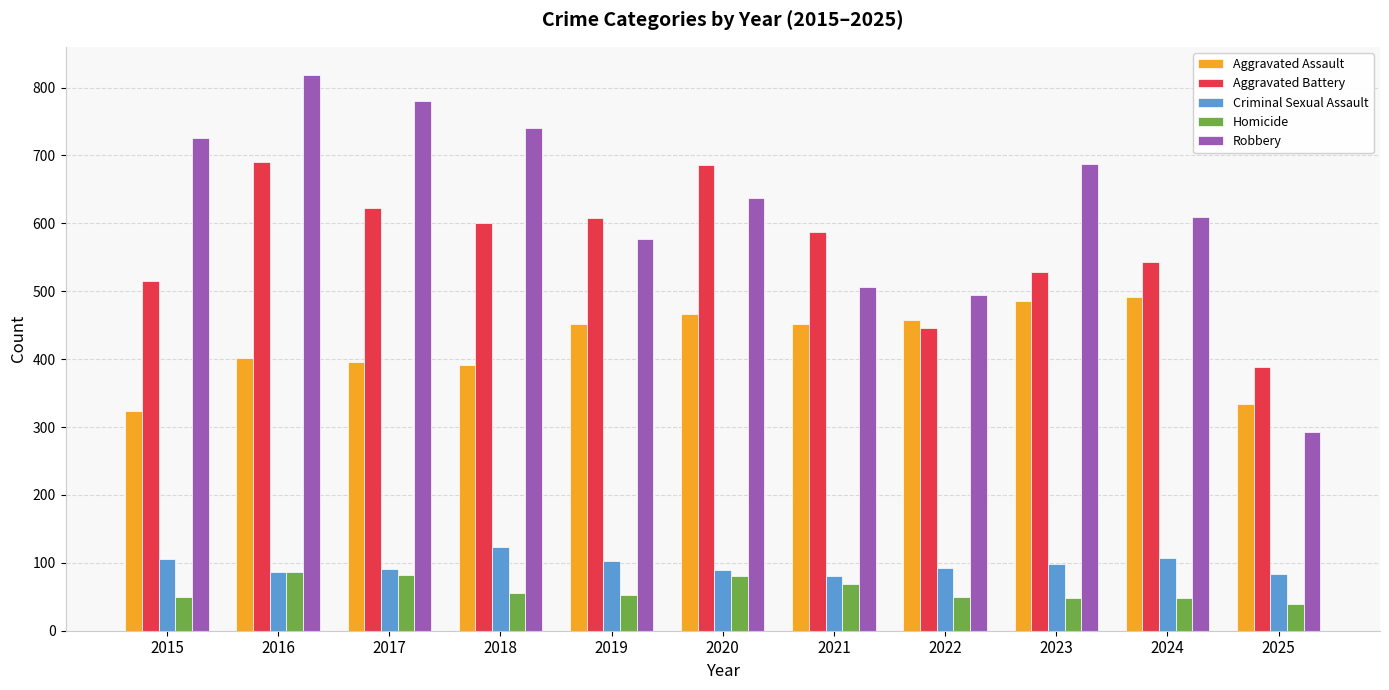

How many data points in Robbery are less than 637?

5